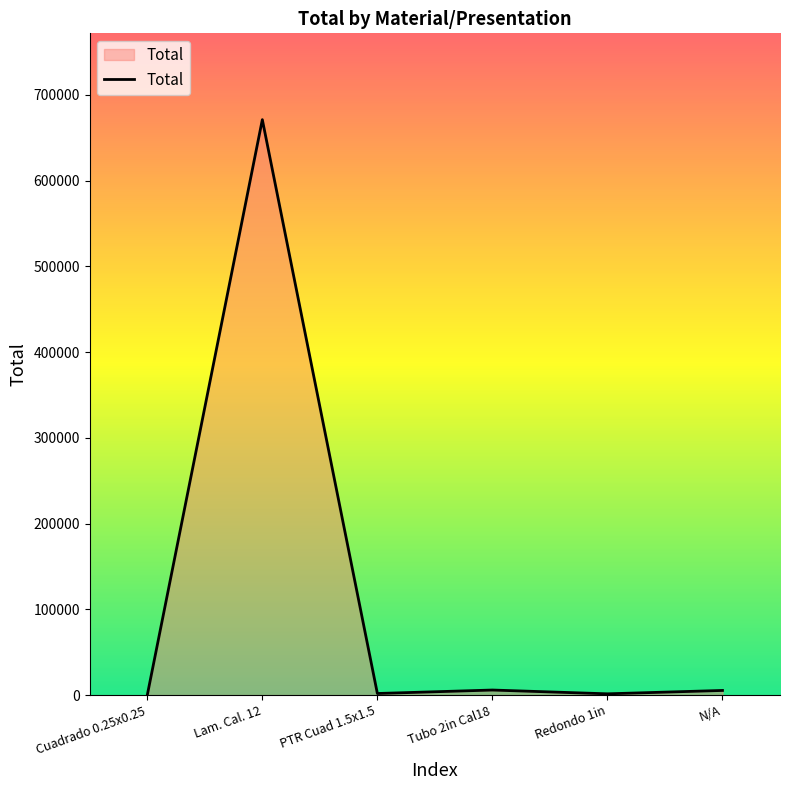

What is the sum of the values at N/A and Cuadrado 0.25x0.25?

5542.6